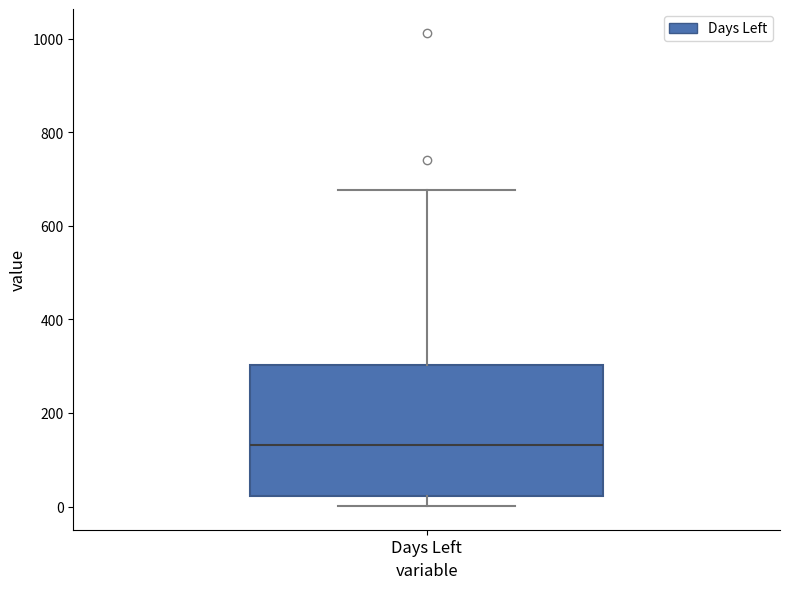

Transcribe this box plot: give where the median line is, the range the box spans, and where the two whiskers end, as read against the y-axis. The values are not printed on the chart, so give them approximately, as read against the axis.

median 140, box 20 to 300, whiskers 0 to 680